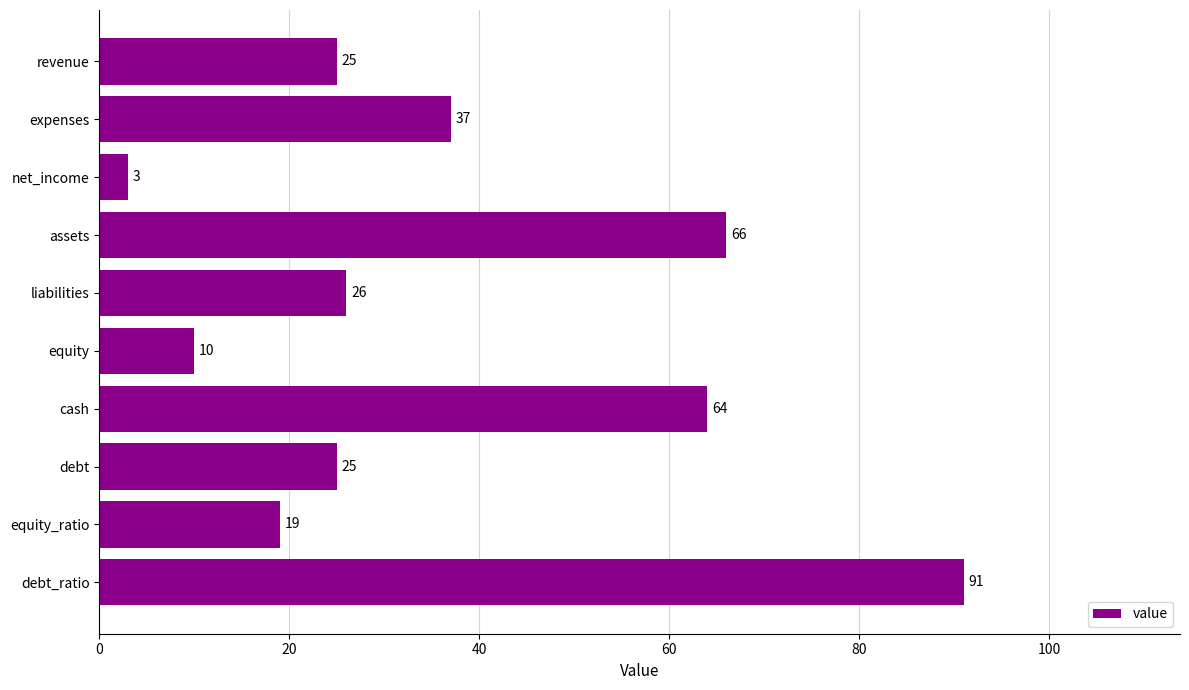

What is the minimum value shown in the chart?

3